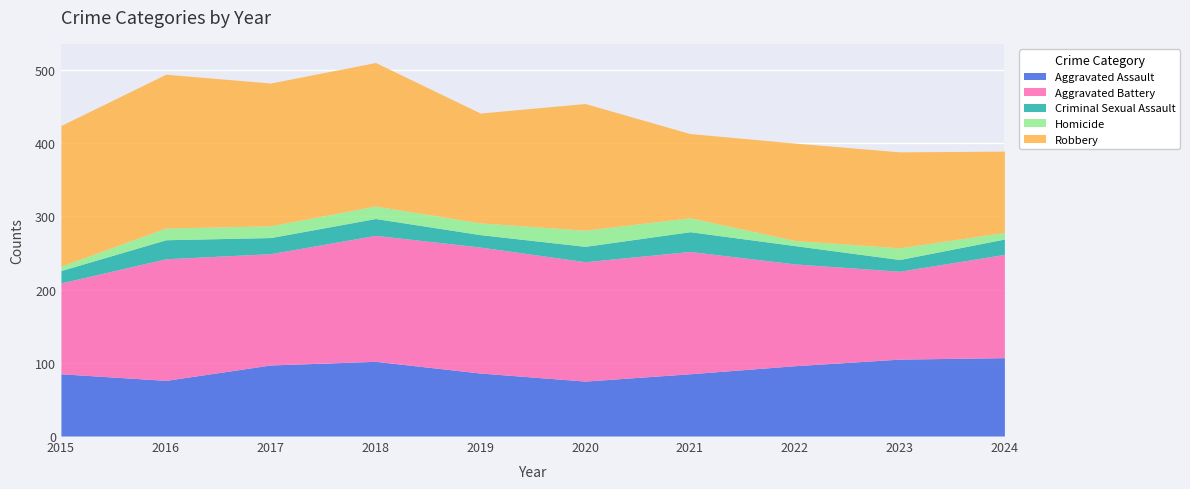

True or false: Homicide and Aggravated Battery cross at least once.

False